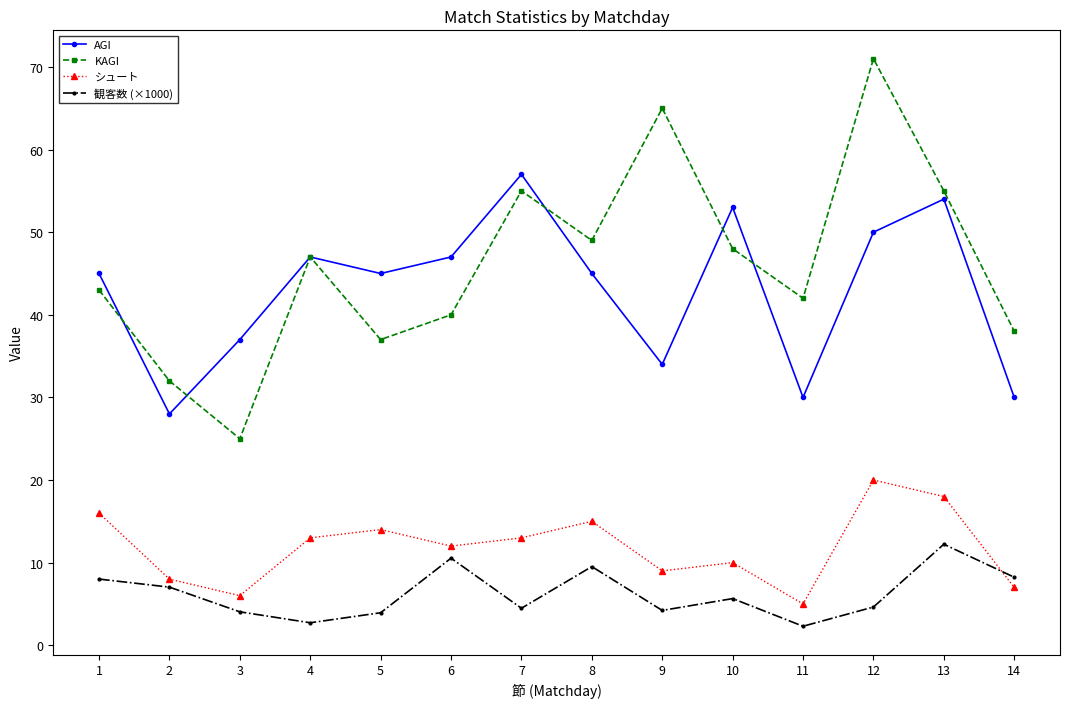

True or false: シュート and AGI cross at least once.

False